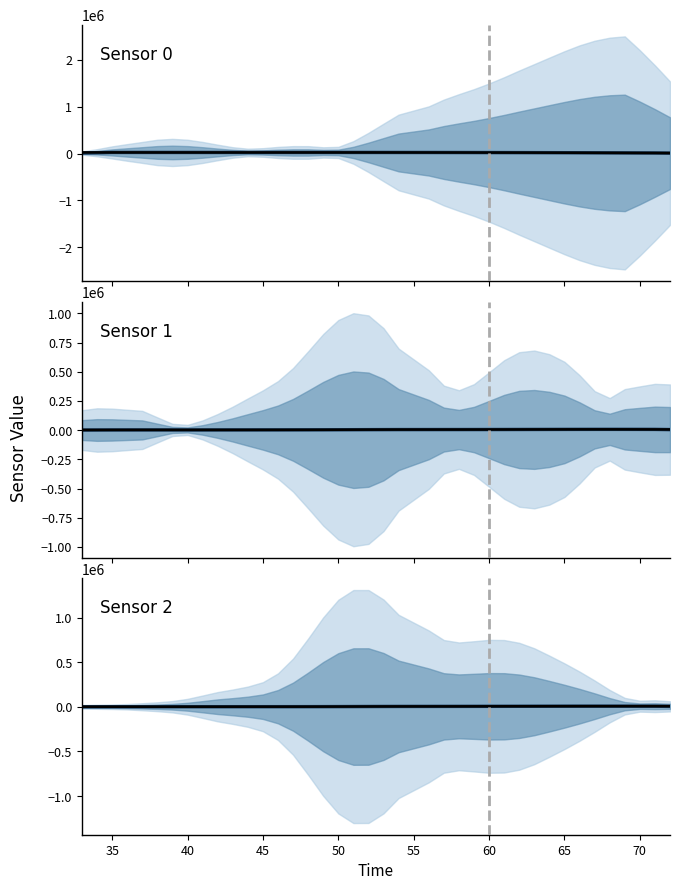

What is the value of the Sensor 0 (smoothed) point at the 10th from the left?

24918.0